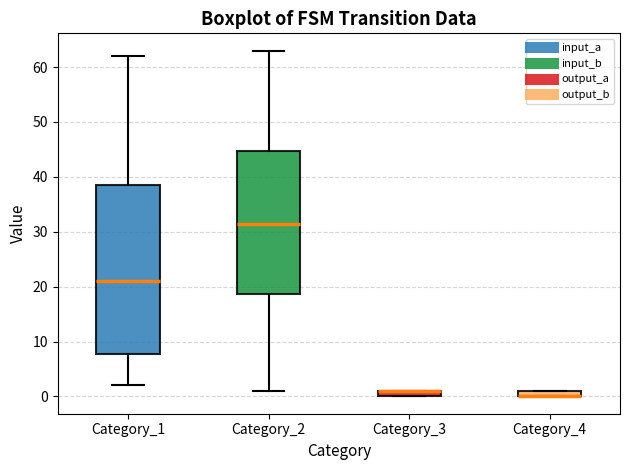

Where is the lower edge of the box for Category_4 on the y-axis? The values are not printed on the chart, so give them approximately, as read against the axis.

0